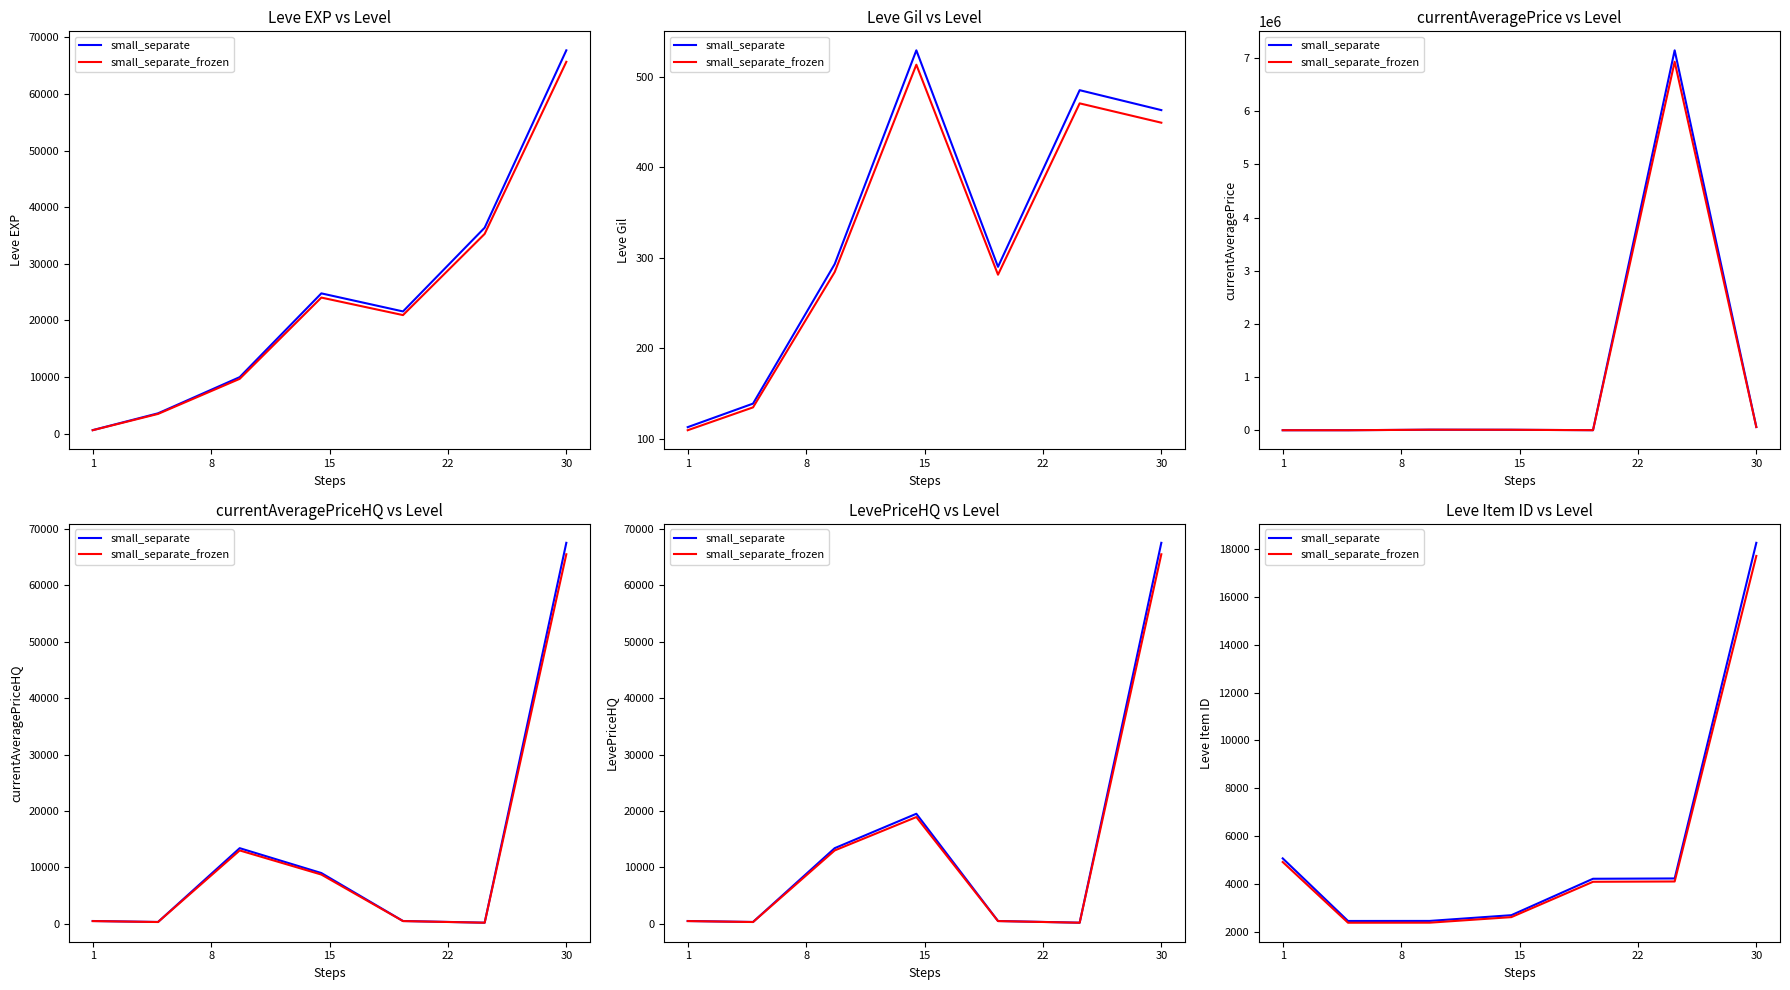

True or false: small_separate_frozen has a value of 2369.7 at 8.

True